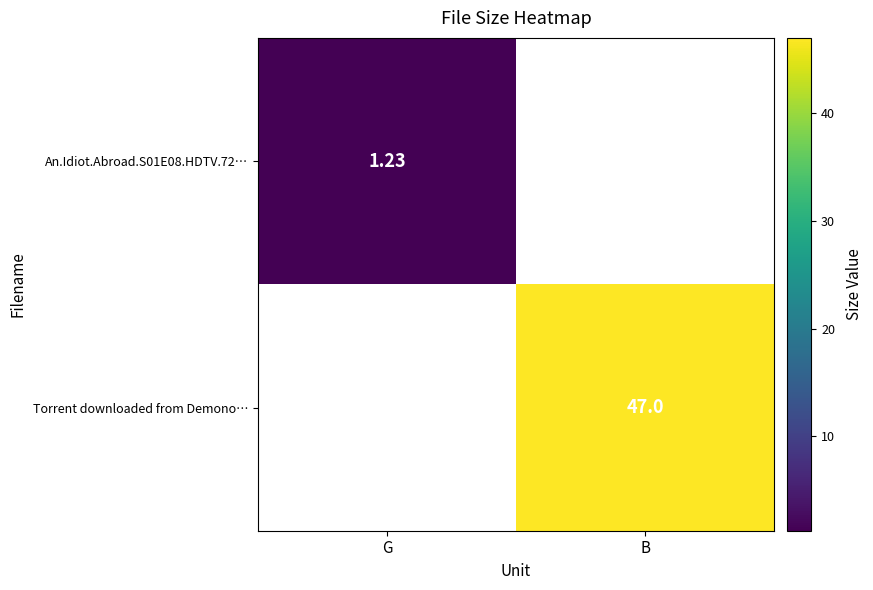

Which label corresponds to the smallest value in the chart?

G